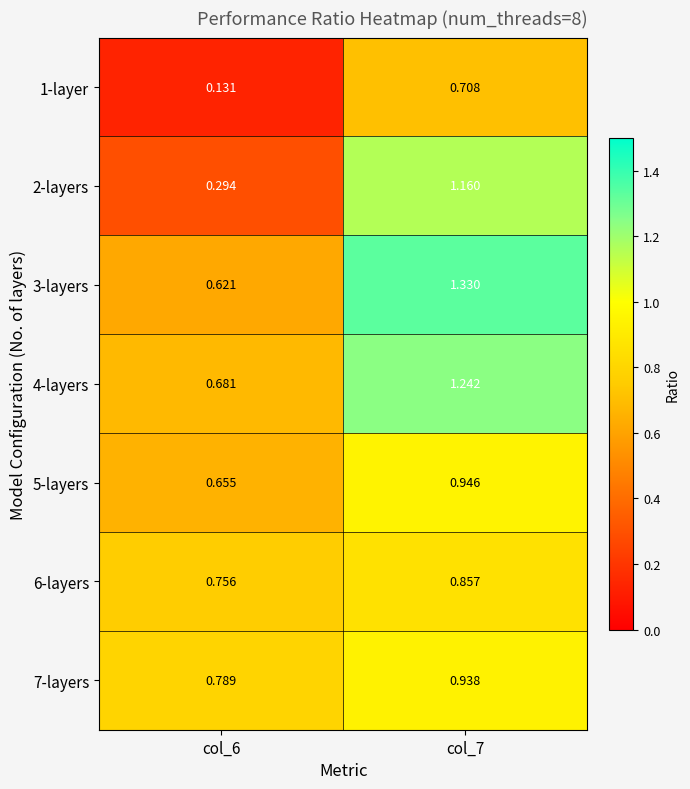

How many series are shown in this chart?

7